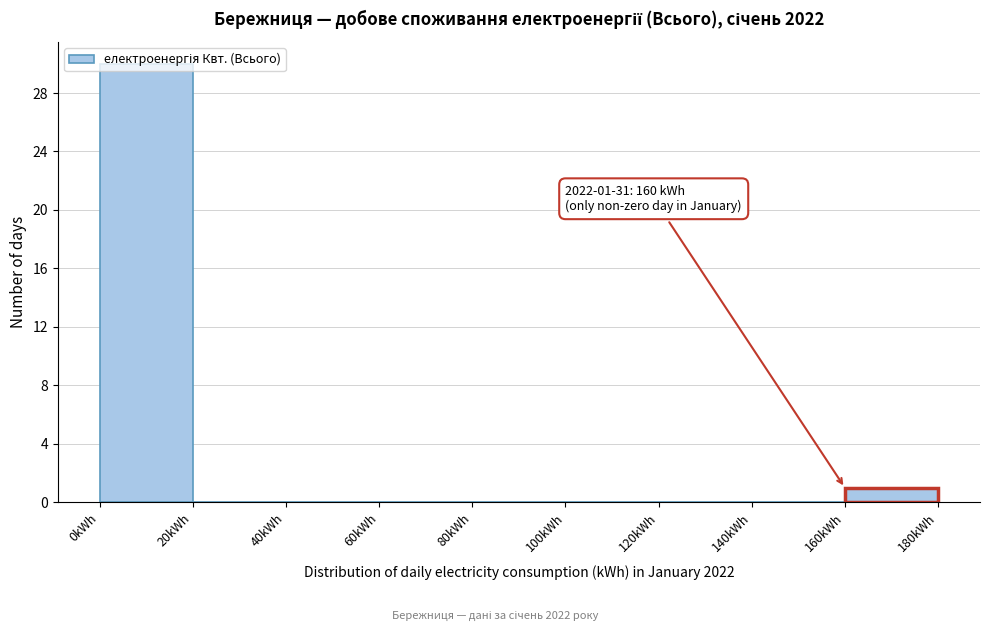

Which range on the x-axis has the tallest bar?

0 to 20